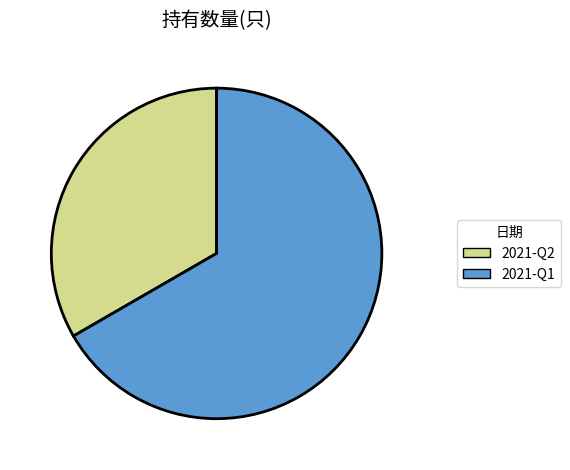

What is the largest slice in the pie chart?

2021-Q1